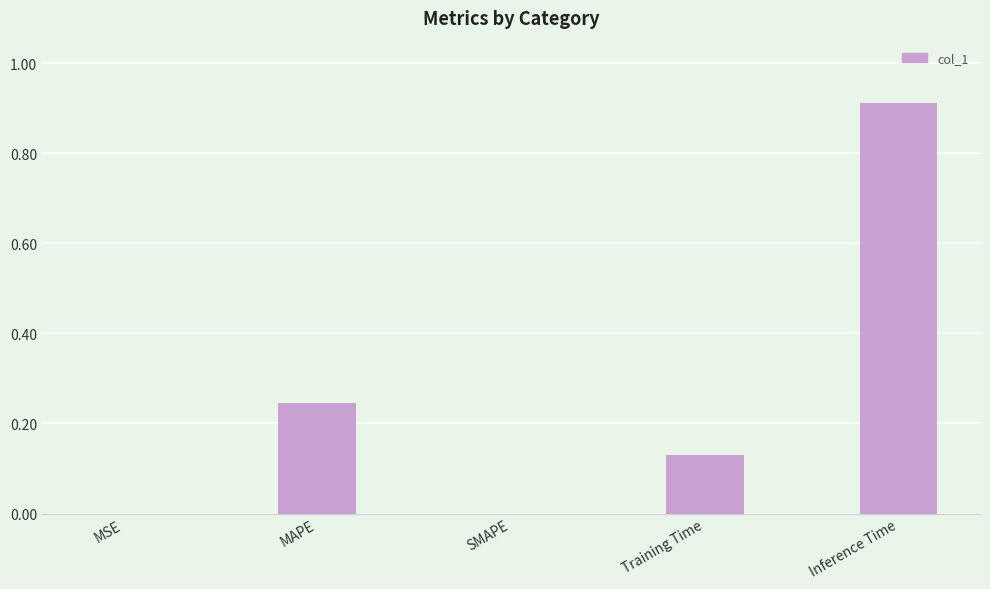

Are the bars grouped side by side (vs. stacked)?

No